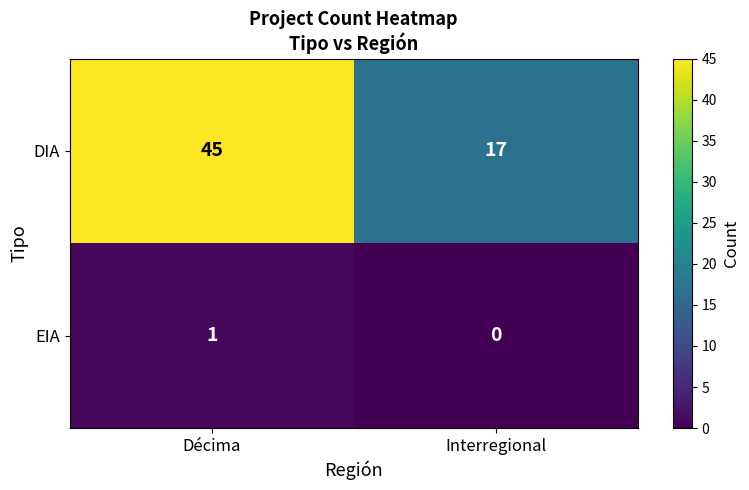

Which category has the lowest value in the EIA series?

Interregional